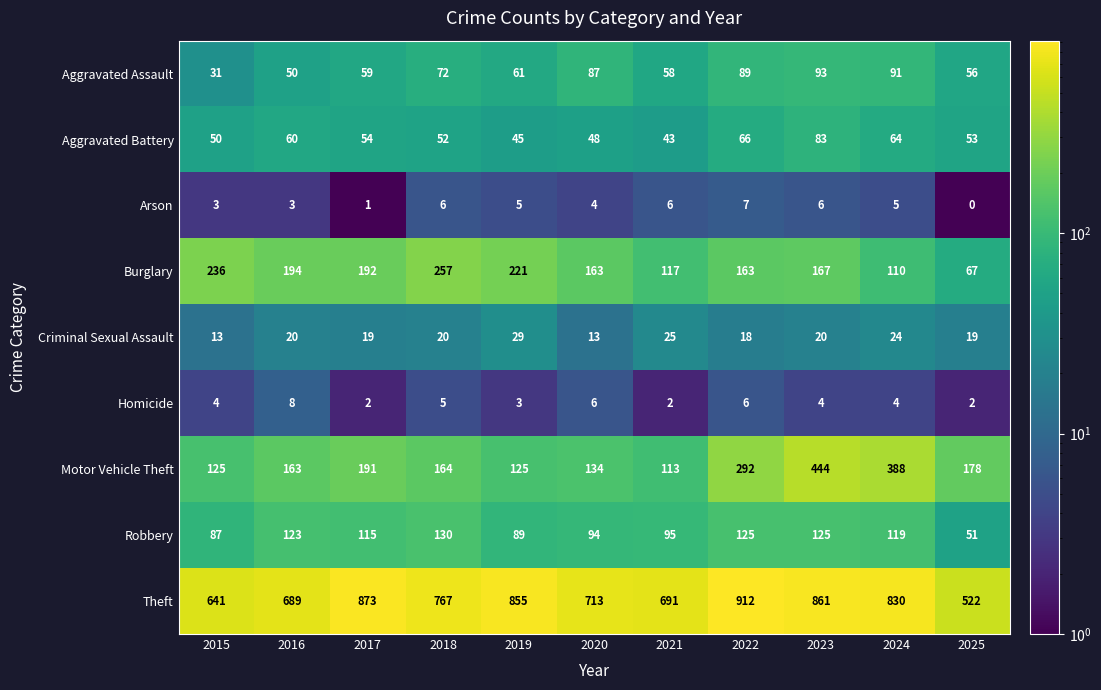

What is the total value across all series at 2019?

1433